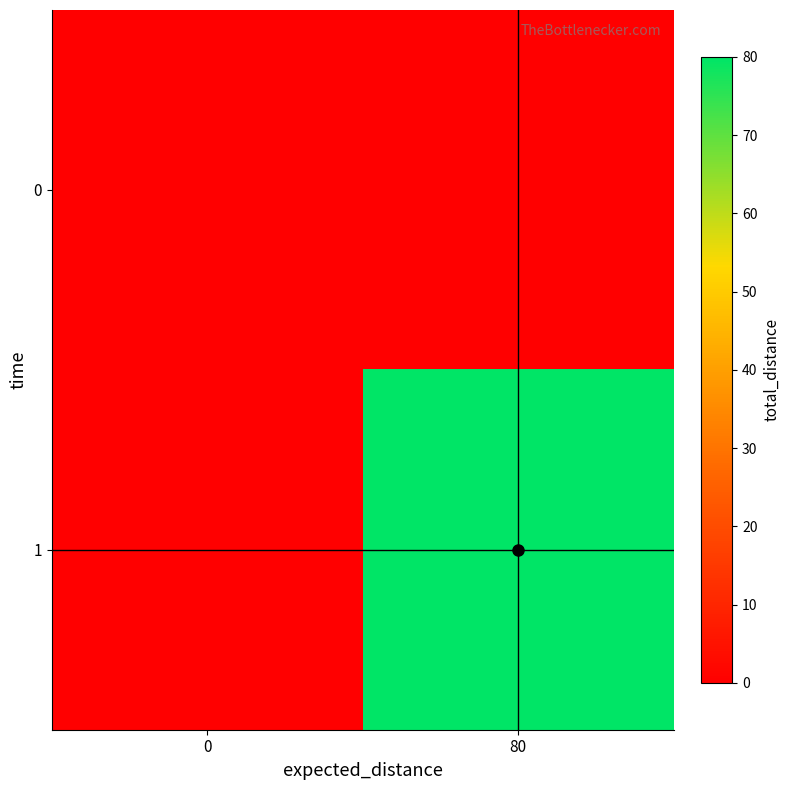

What is the difference between the highest and lowest values at 80?

80